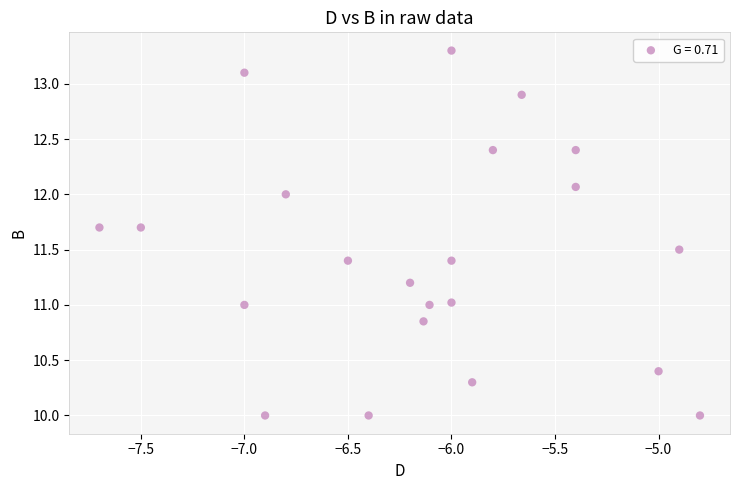

What is the range of Y values (max minus min)?

3.3